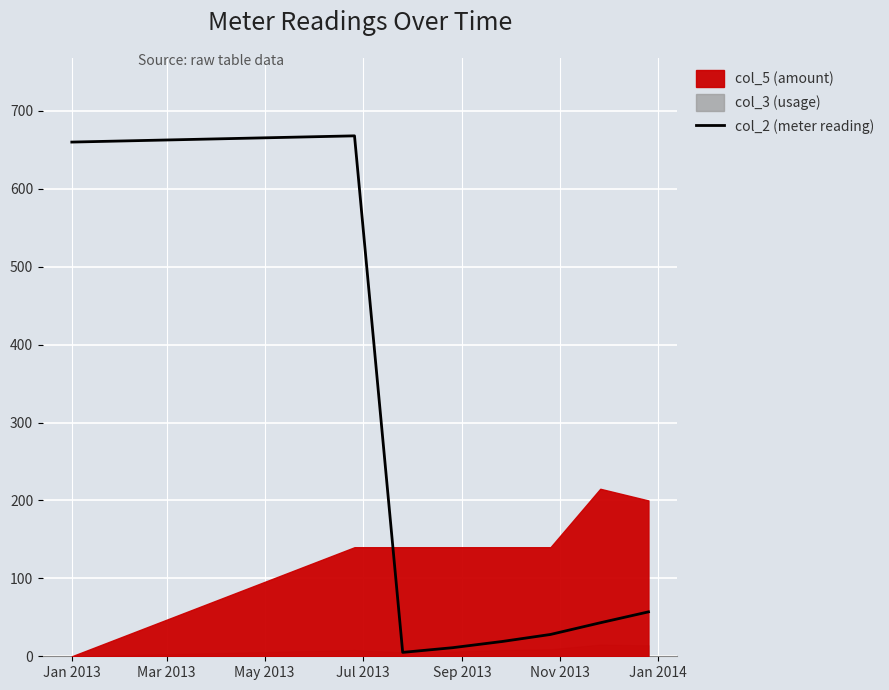

Reading right to left, what are all the values shown in this chart?

57	43	28	19	11	5	668	660